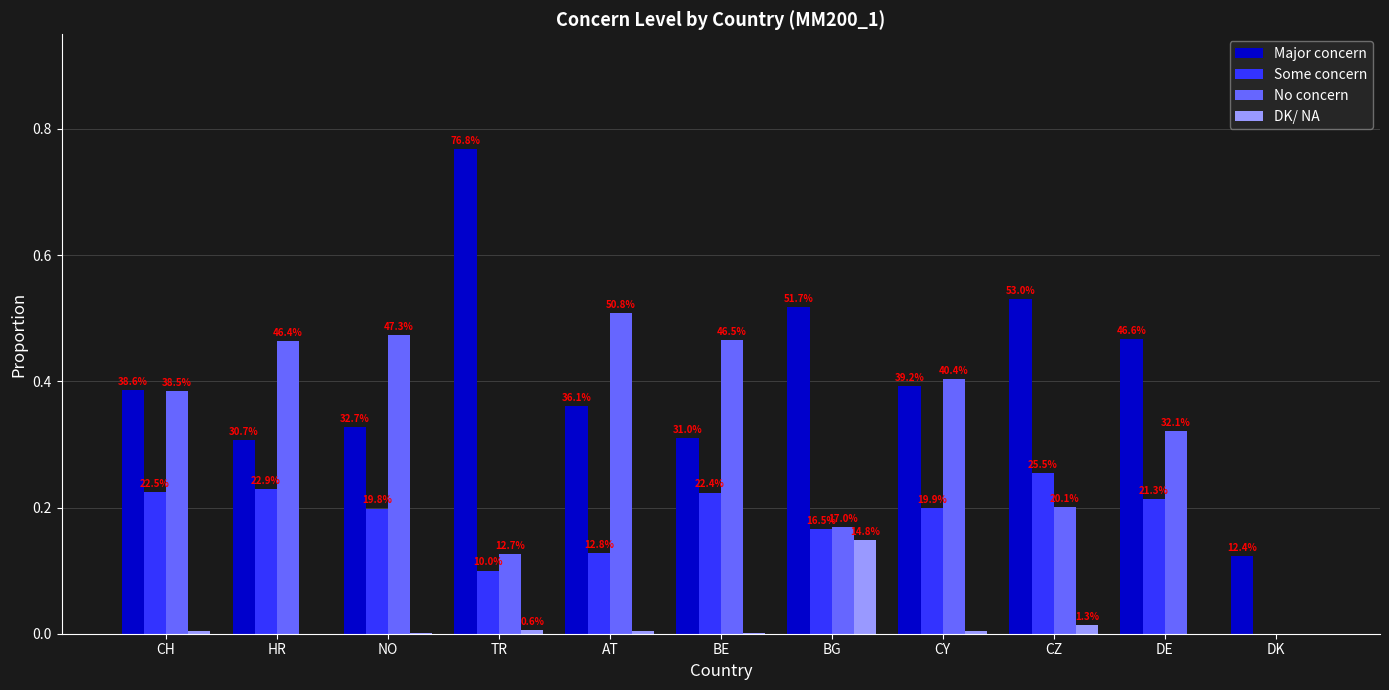

Which has a higher value, BG or BE?

BG